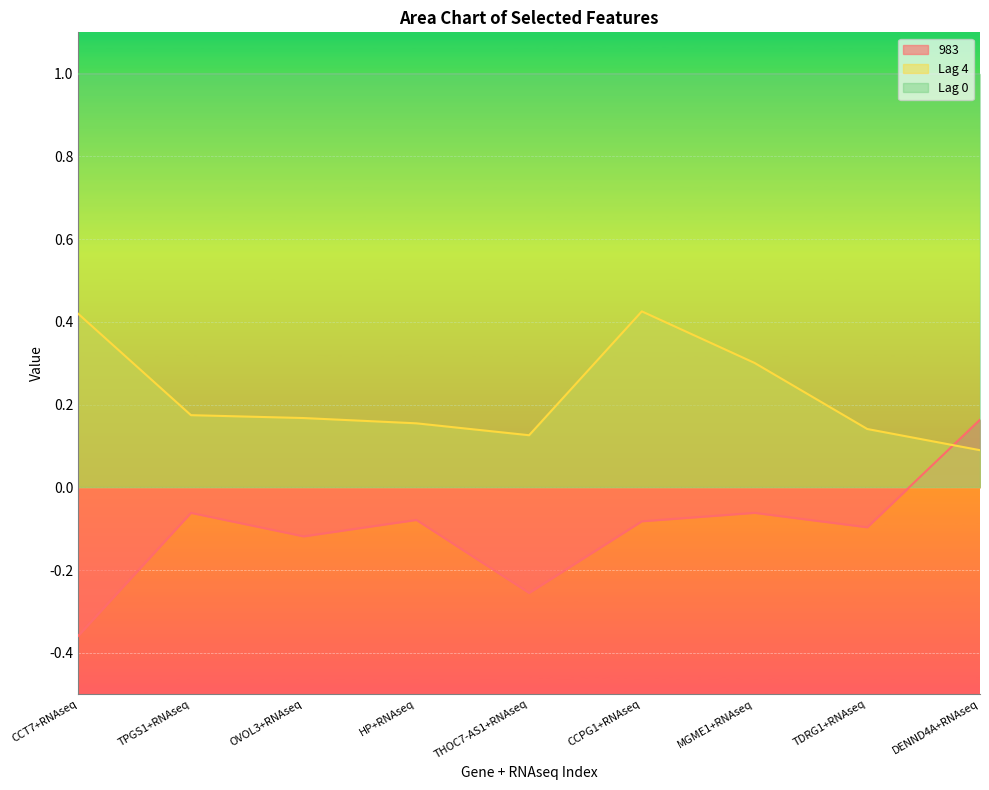

List the series in order of their overall mean, highest first.

Lag 0, Lag 4, 983